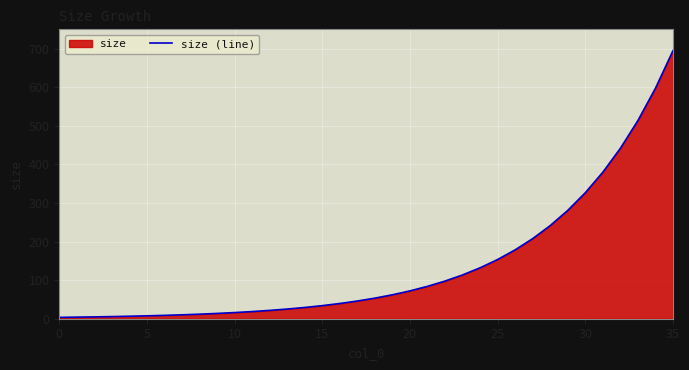

What is the difference between the maximum and minimum values?

691.2